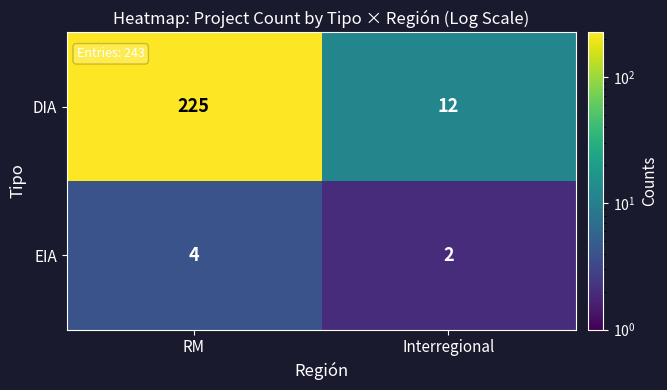

List the series in order of their peak value, highest first.

DIA, EIA